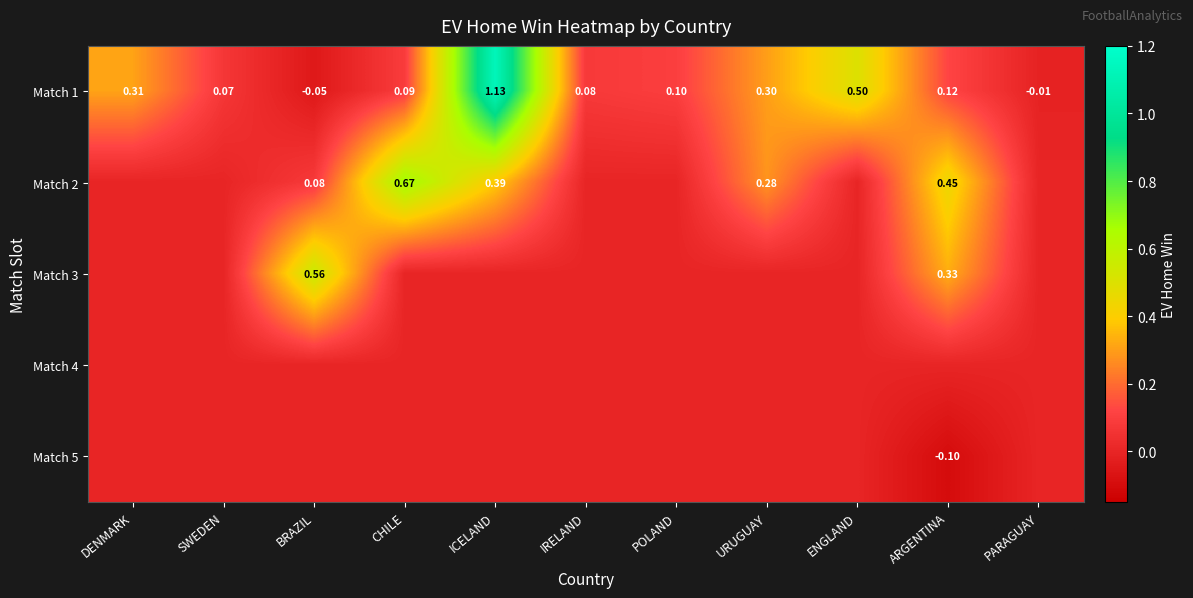

Where does the Match 1 series first go above 0?

DENMARK